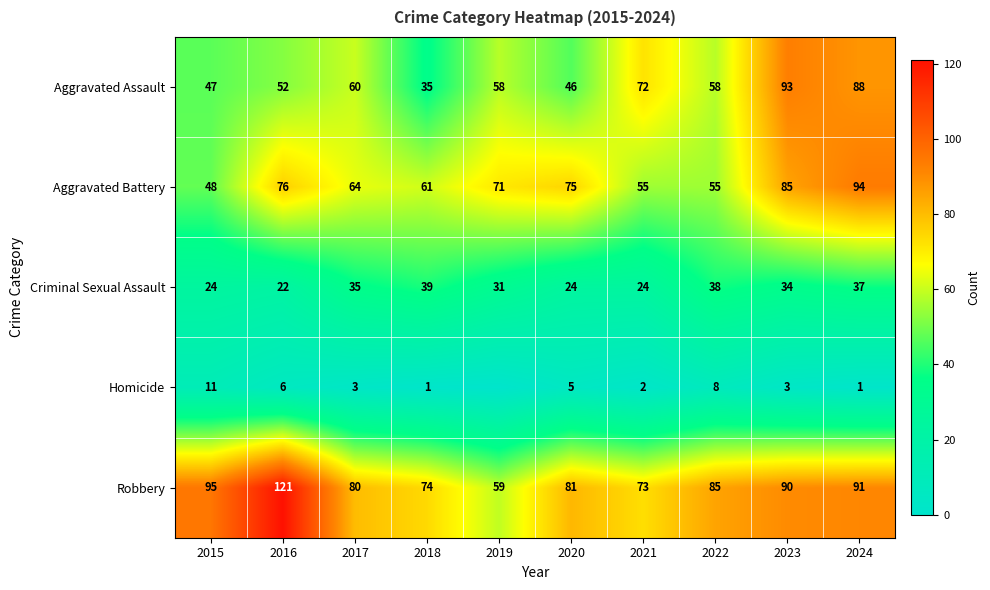

Where is Aggravated Battery nearest to the value 71?

2019